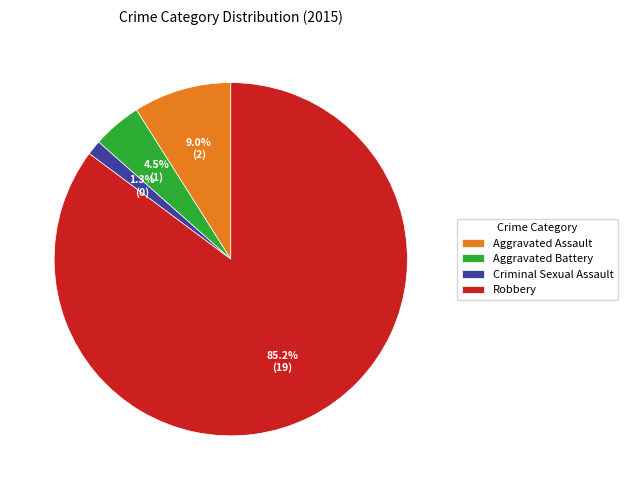

How many segments does this pie chart have?

4